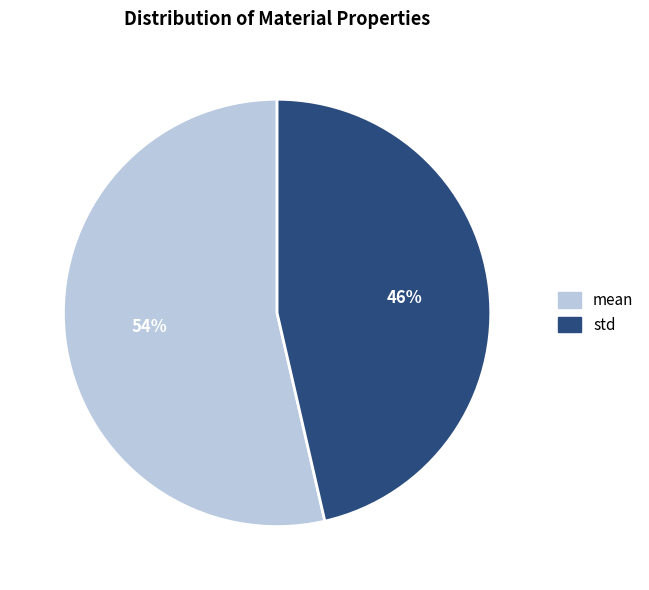

Count the number of slices in the pie.

2